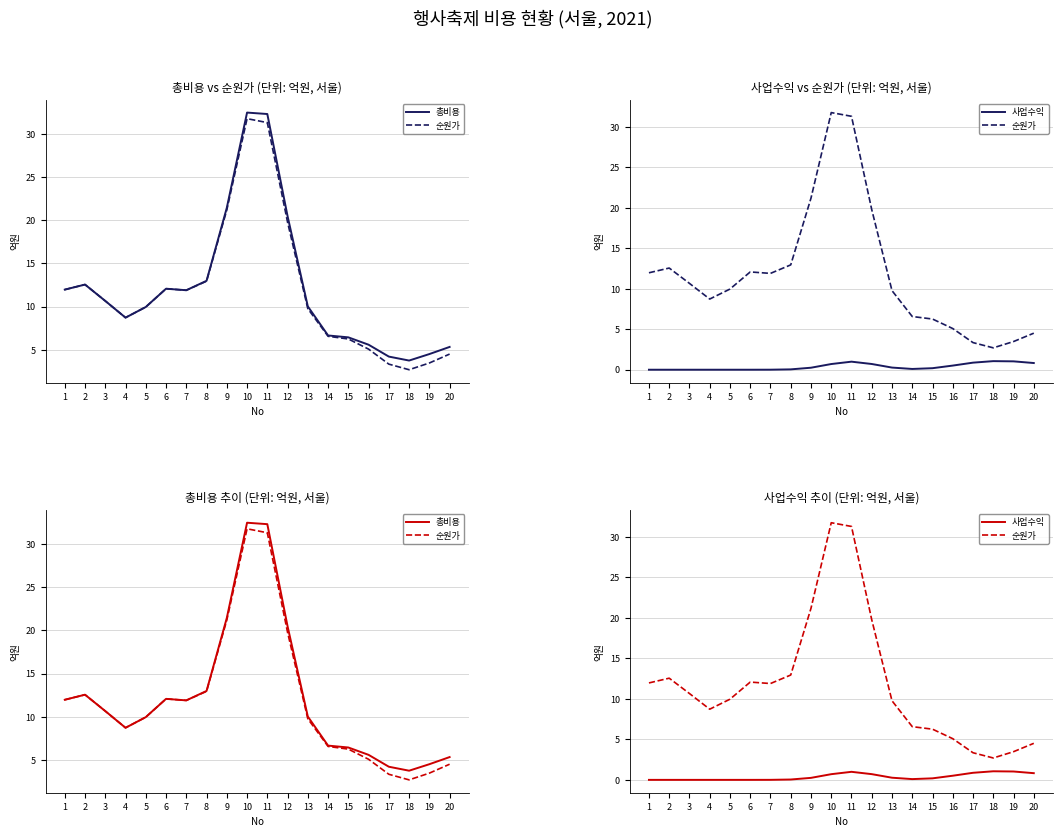

How many values in 사업수익 are above zero?

15